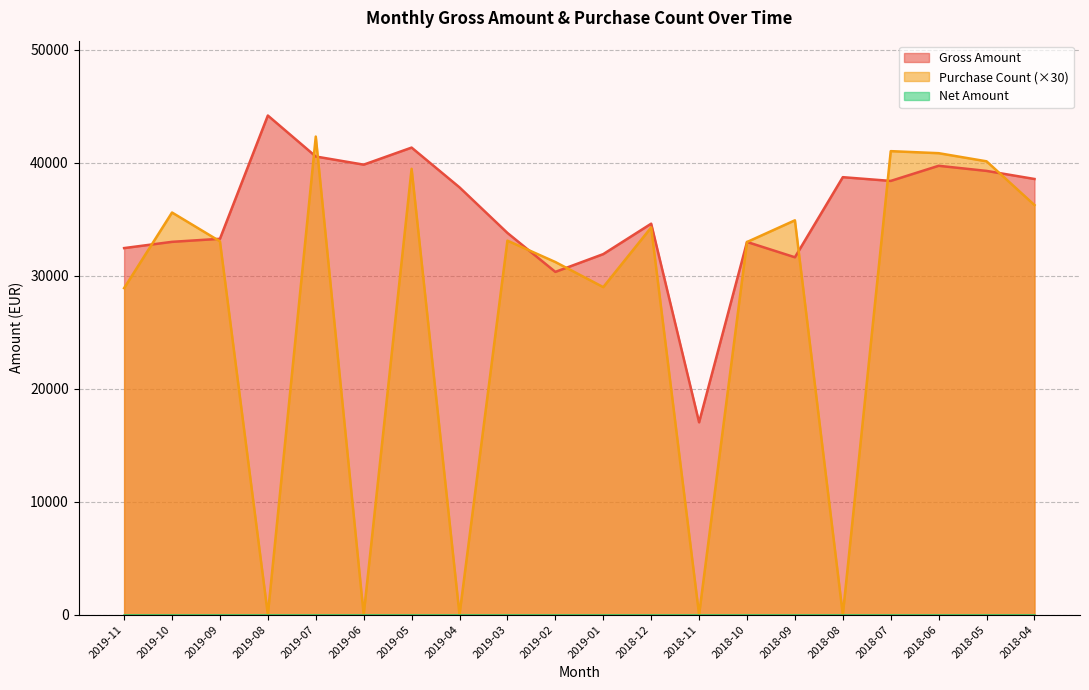

At which category does Purchase Count reach its first local valley?

2019-08